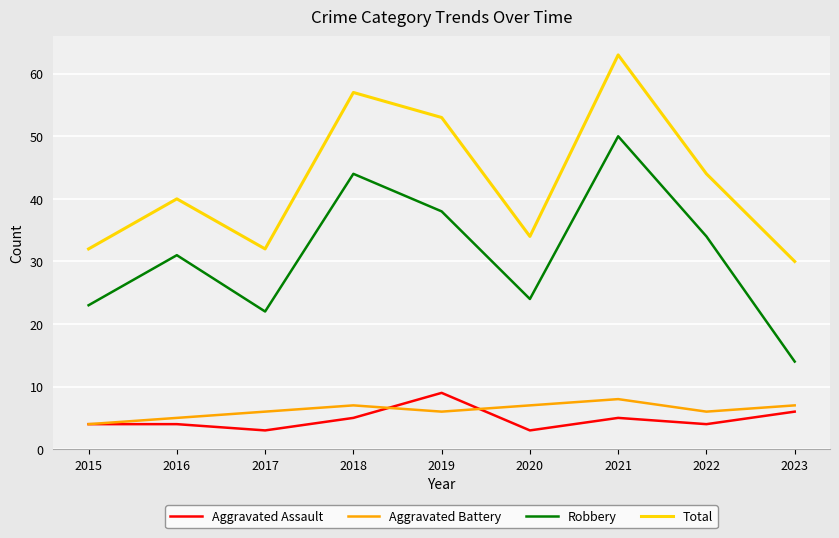

What is the difference between the maximum and minimum values in the Aggravated Assault series?

6